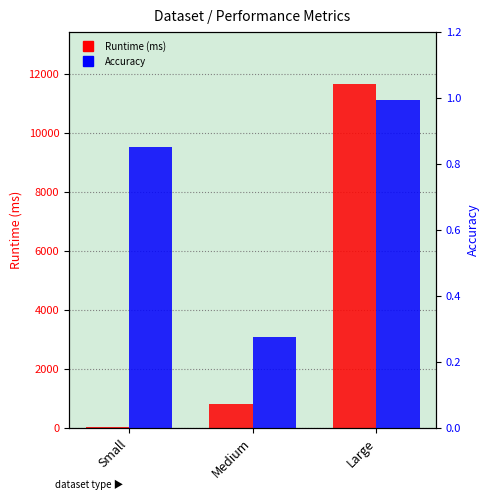

What is the sum of all Runtime (ms) values?

12476.0